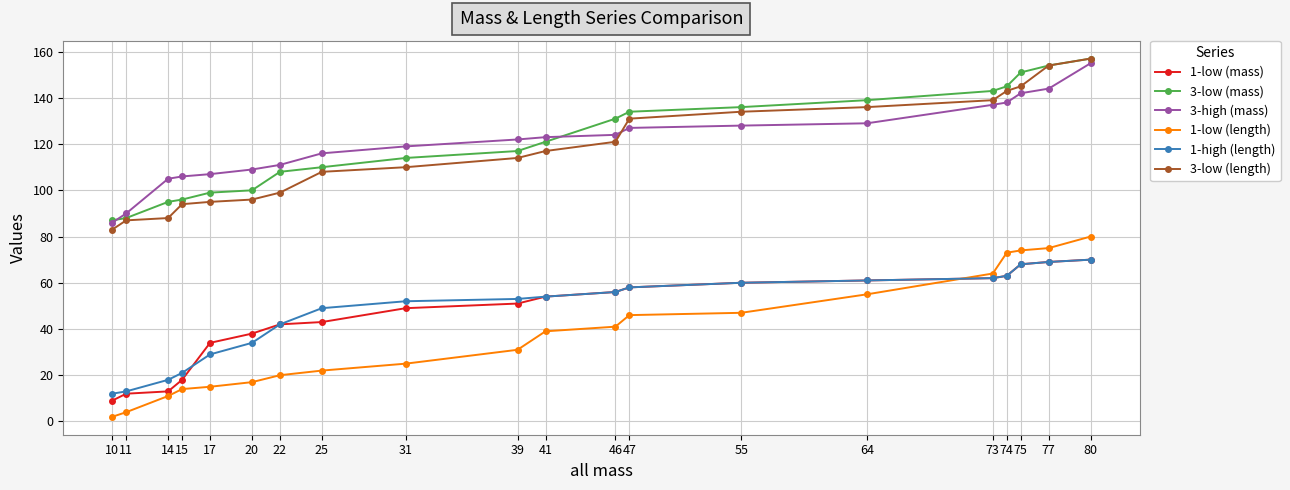

Between 10 and 46, which series saw the biggest shift?

1-low (mass)